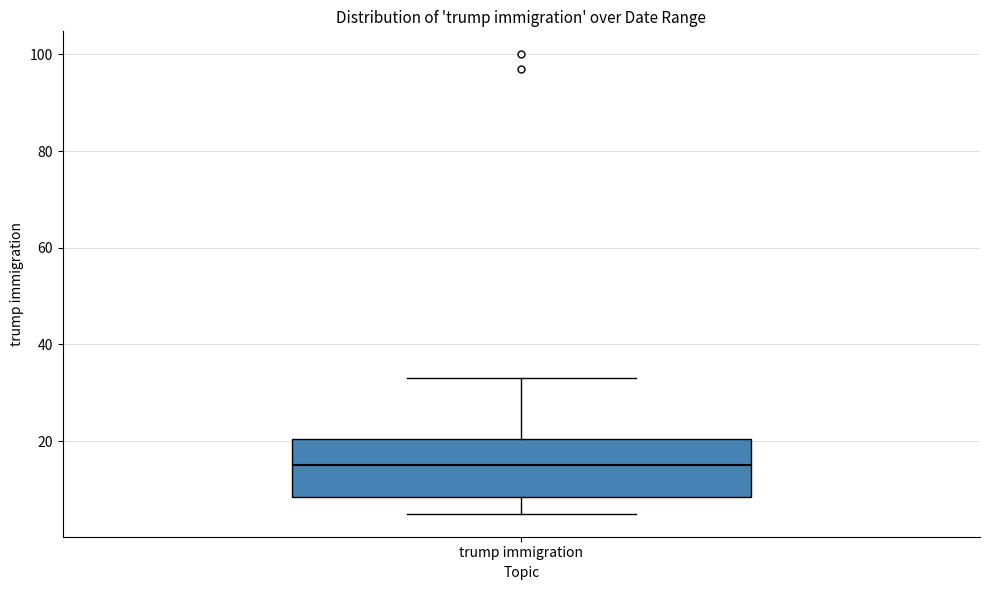

Transcribe this box plot: give where the median line is, the range the box spans, and where the two whiskers end, as read against the y-axis. The values are not printed on the chart, so give them approximately, as read against the axis.

median 16, box 8 to 20, whiskers 6 to 34